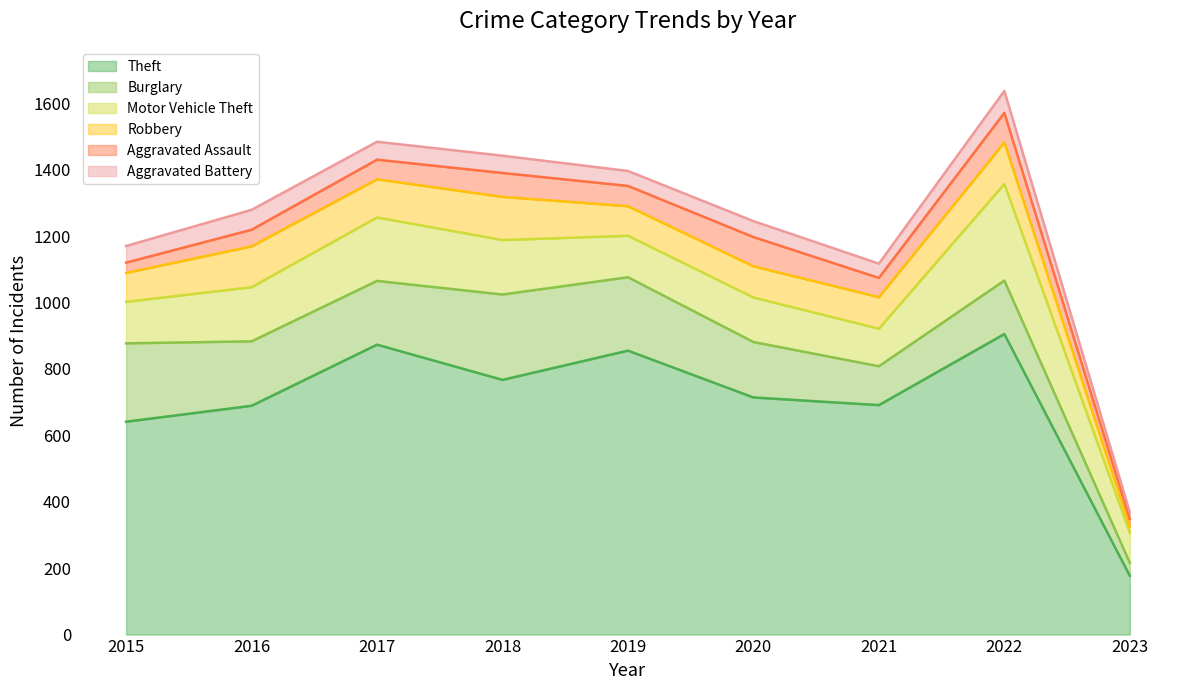

Which label corresponds to the largest value in the chart?

2022